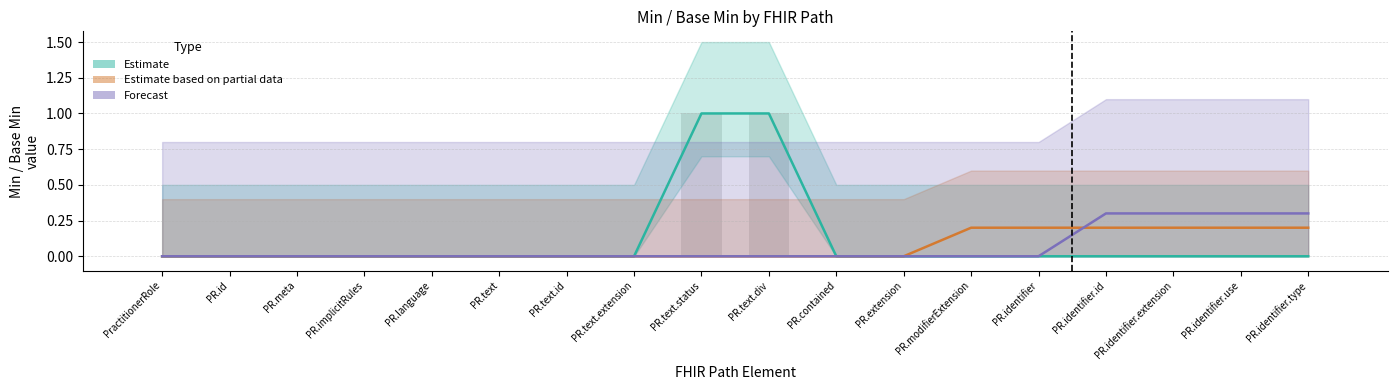

How many positive values does the Estimate based on partial data series have?

6